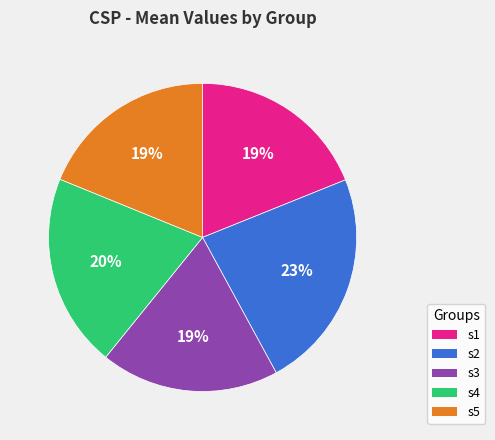

Is the sum of s3 and s2 greater than half?

No